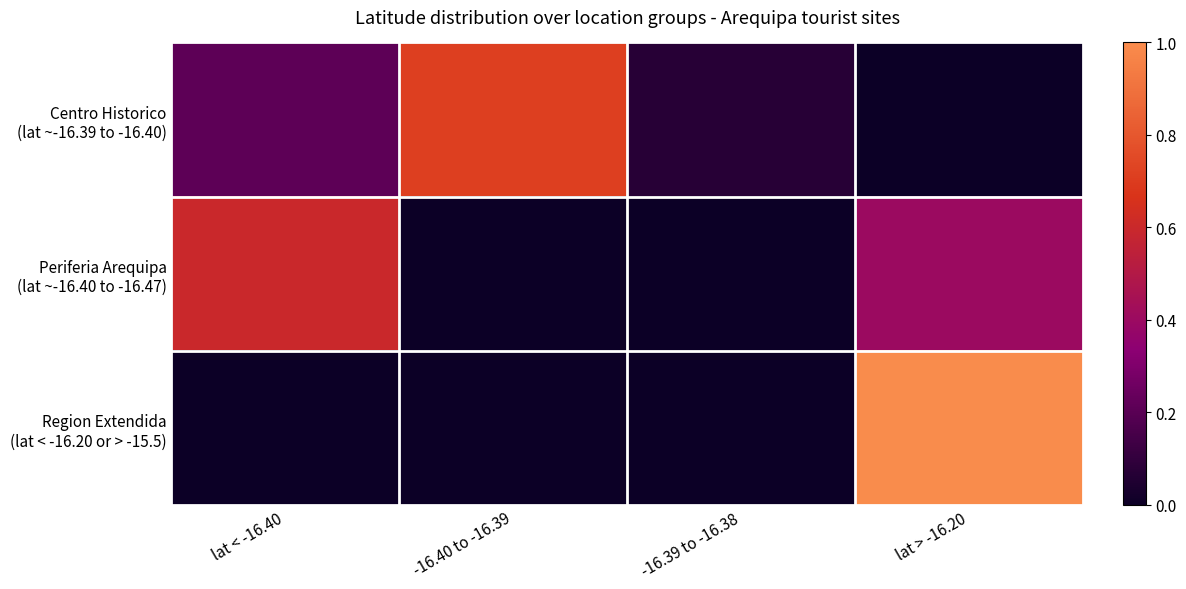

How many categories are shown in the chart?

4